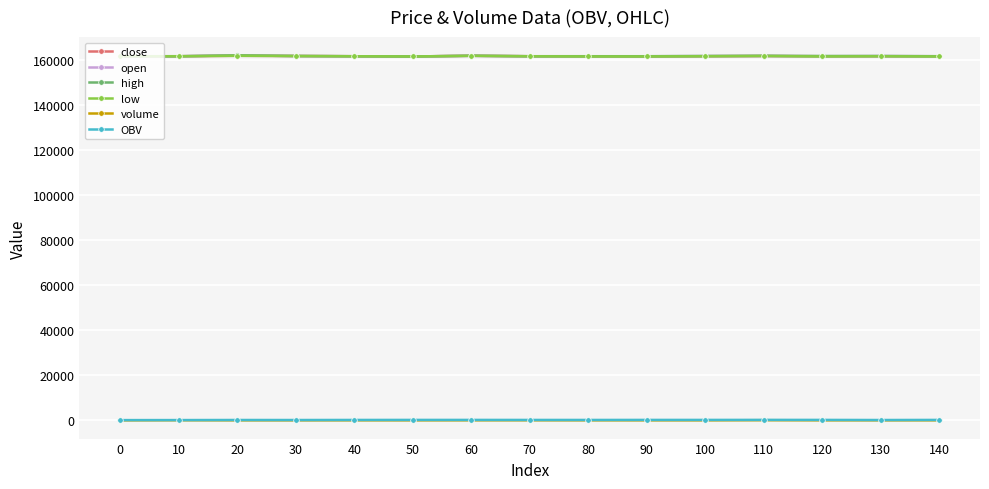

How many distinct data groups are displayed?

6